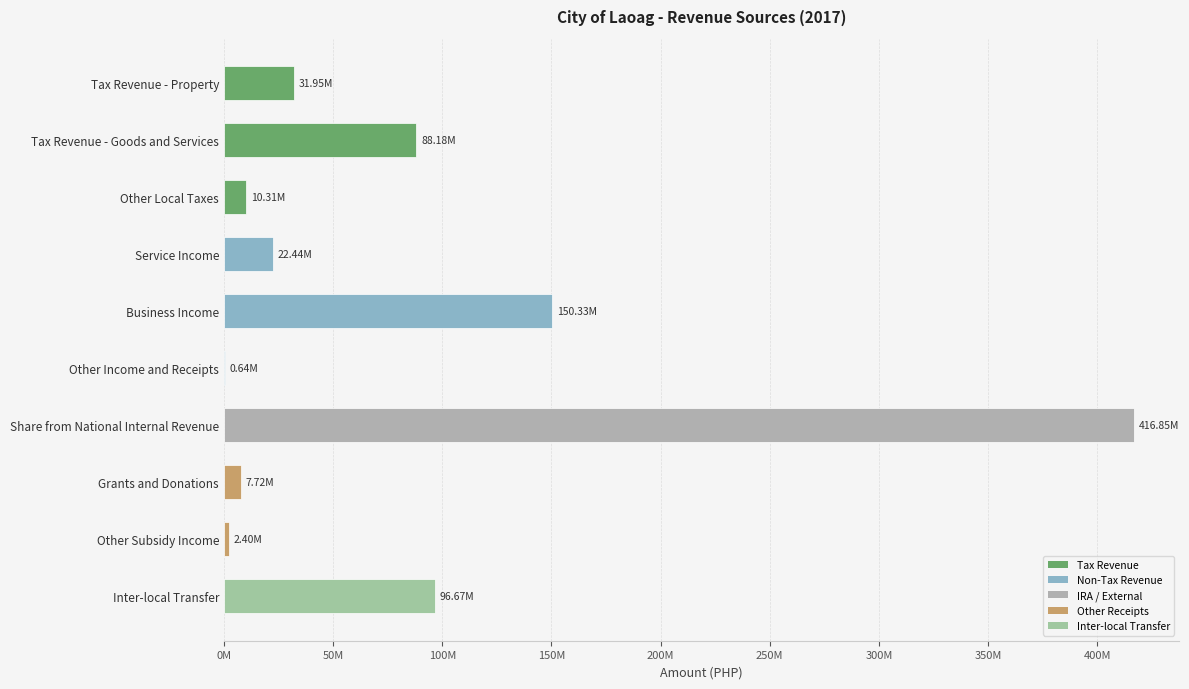

What is the average value?

82749187.0